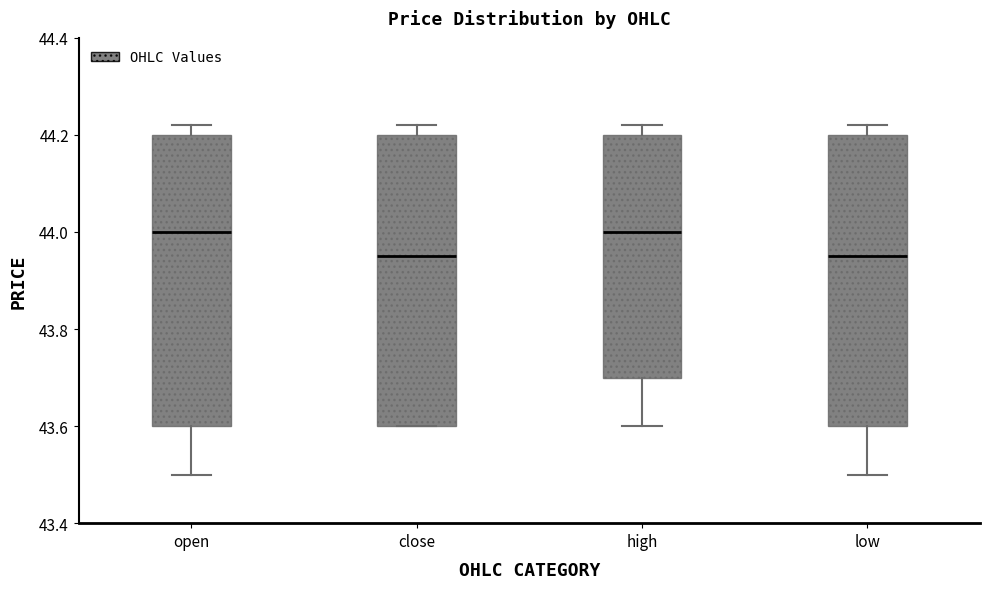

Reading left to right, read every box against the y-axis: the position of its median line, the range the box covers, and the ends of its whiskers. The values are not printed on the chart, so give them approximately, as read against the axis.

open: median 44.00, box 43.60 to 44.20, whiskers 43.50 to 44.22
close: median 43.96, box 43.60 to 44.20, whiskers 43.60 to 44.22
high: median 44.00, box 43.70 to 44.20, whiskers 43.60 to 44.22
low: median 43.96, box 43.60 to 44.20, whiskers 43.50 to 44.22